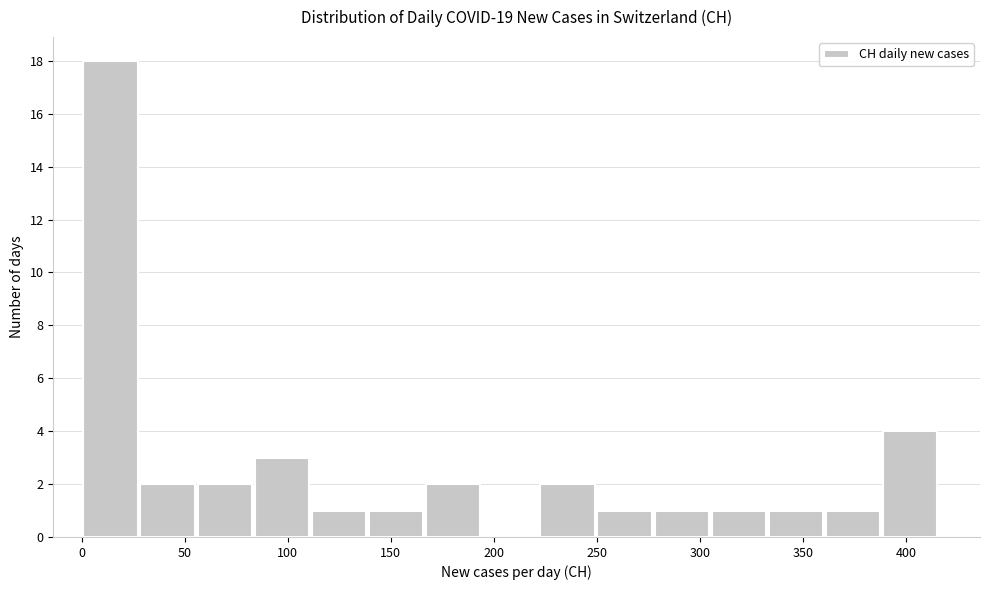

What is the height of the bar covering 305 to 335 on the x-axis? Neither the bar edges nor the heights are printed on the chart, so give them approximately, as read against the axes.

1